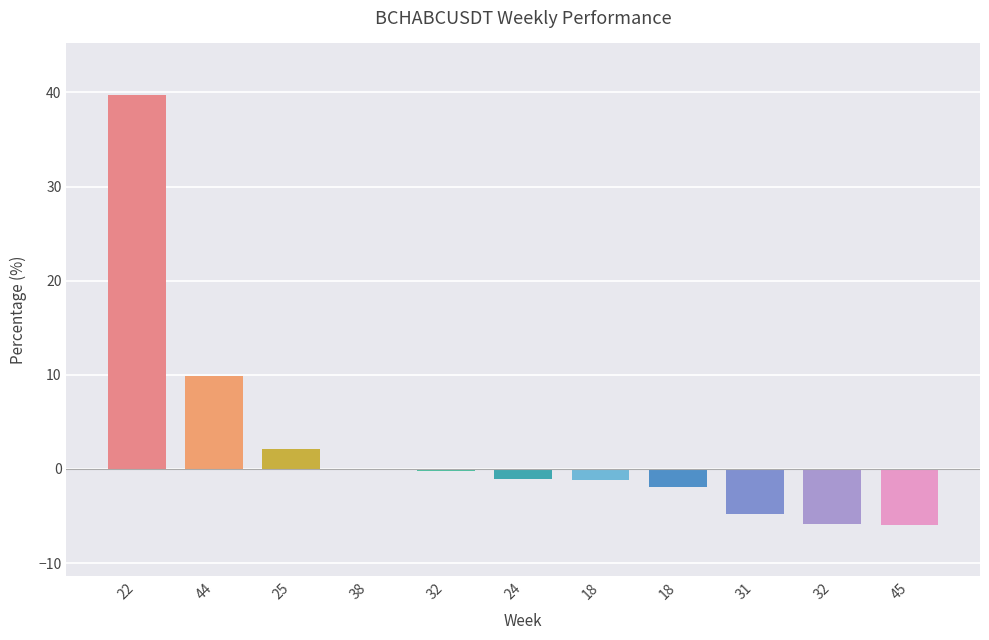

How many data points does each series have?

11